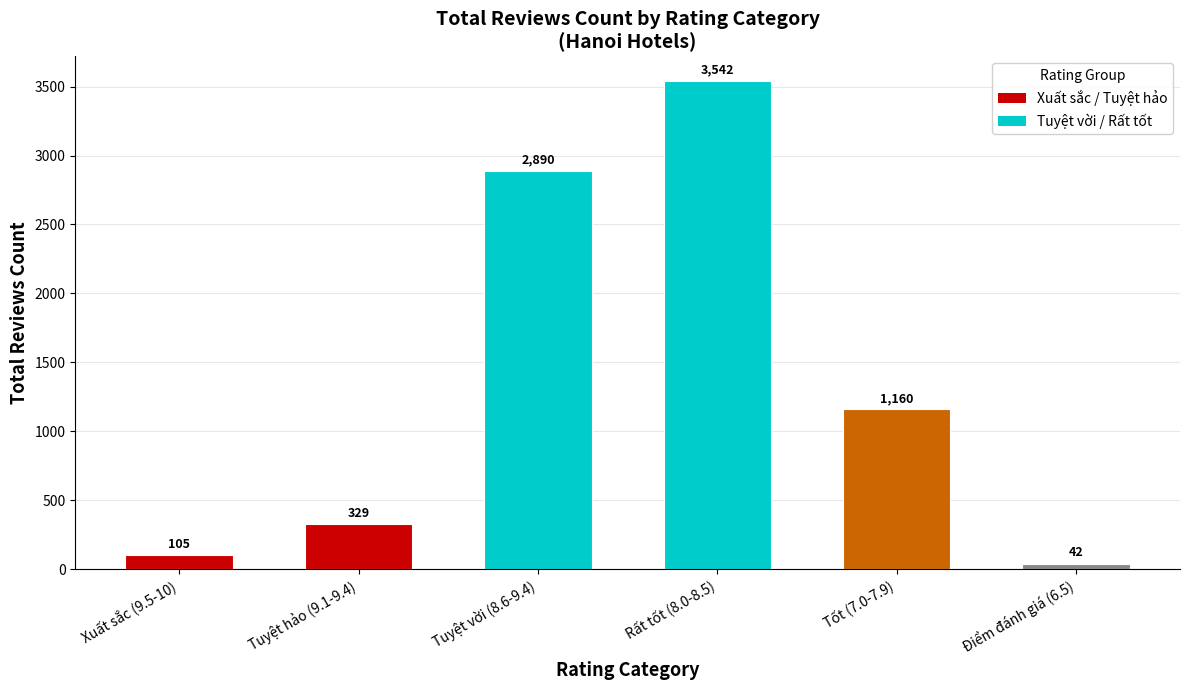

At which label does the data first exceed 1160?

Tuyệt vời (8.6-9.4)